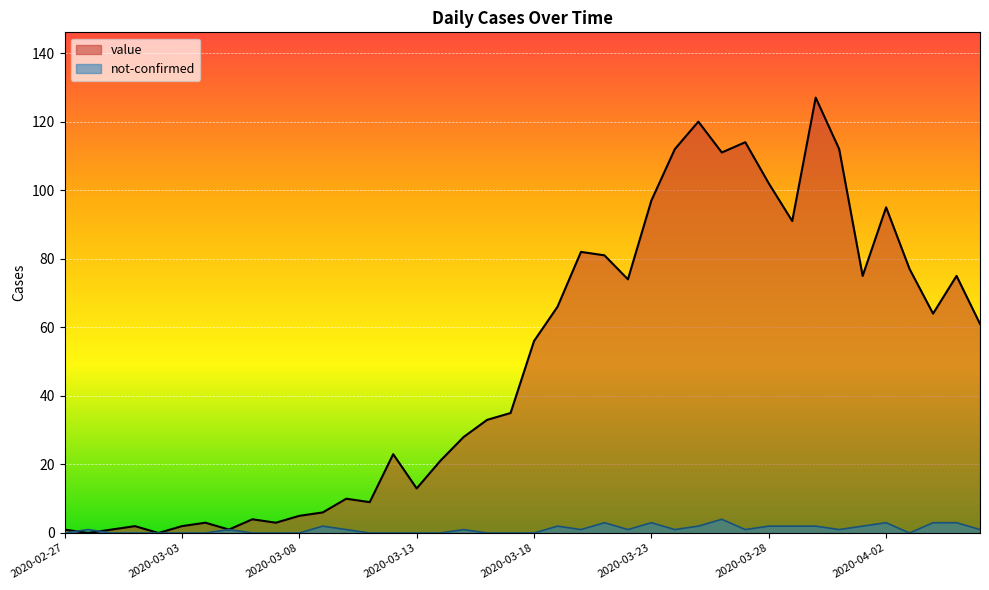

List the labels in order of value value, smallest first.

2020-02-28, 2020-03-02, 2020-02-27, 2020-02-29, 2020-03-05, 2020-03-01, 2020-03-03, 2020-03-04, 2020-03-07, 2020-03-06, 2020-03-08, 2020-03-09, 2020-03-11, 2020-03-10, 2020-03-13, 2020-03-14, 2020-03-12, 2020-03-15, 2020-03-16, 2020-03-17, 2020-03-18, 2020-04-06, 2020-04-04, 2020-03-19, 2020-03-22, 2020-04-01, 2020-04-05, 2020-04-03, 2020-03-21, 2020-03-20, 2020-03-29, 2020-04-02, 2020-03-23, 2020-03-28, 2020-03-26, 2020-03-24, 2020-03-31, 2020-03-27, 2020-03-25, 2020-03-30